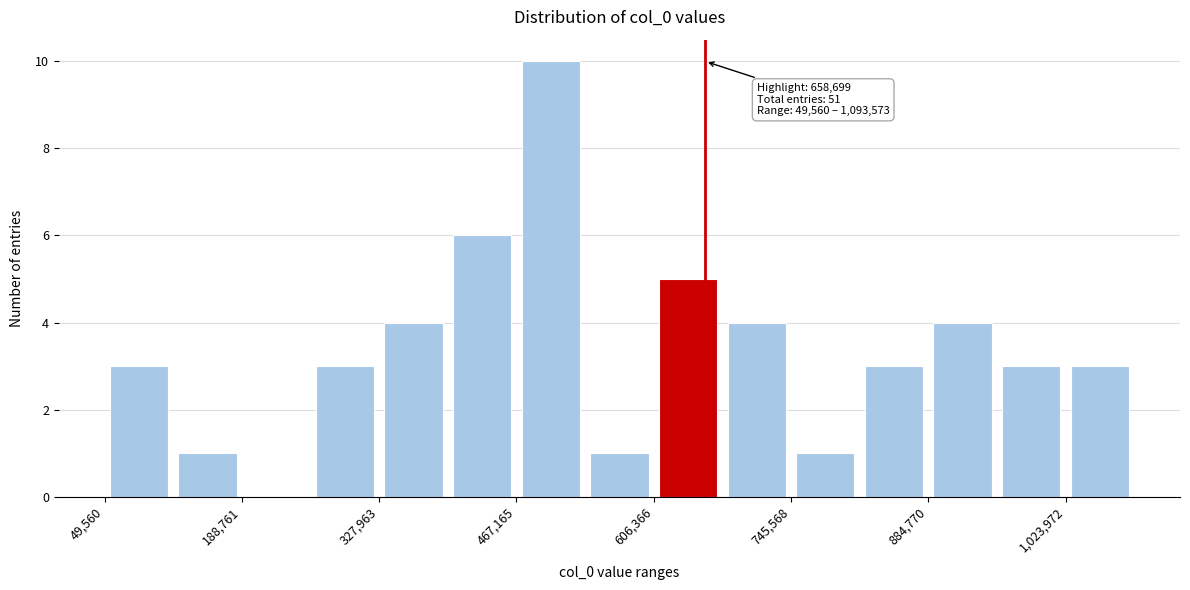

Read against the x-axis, roughly where is the centre of the tallest bar?

500000